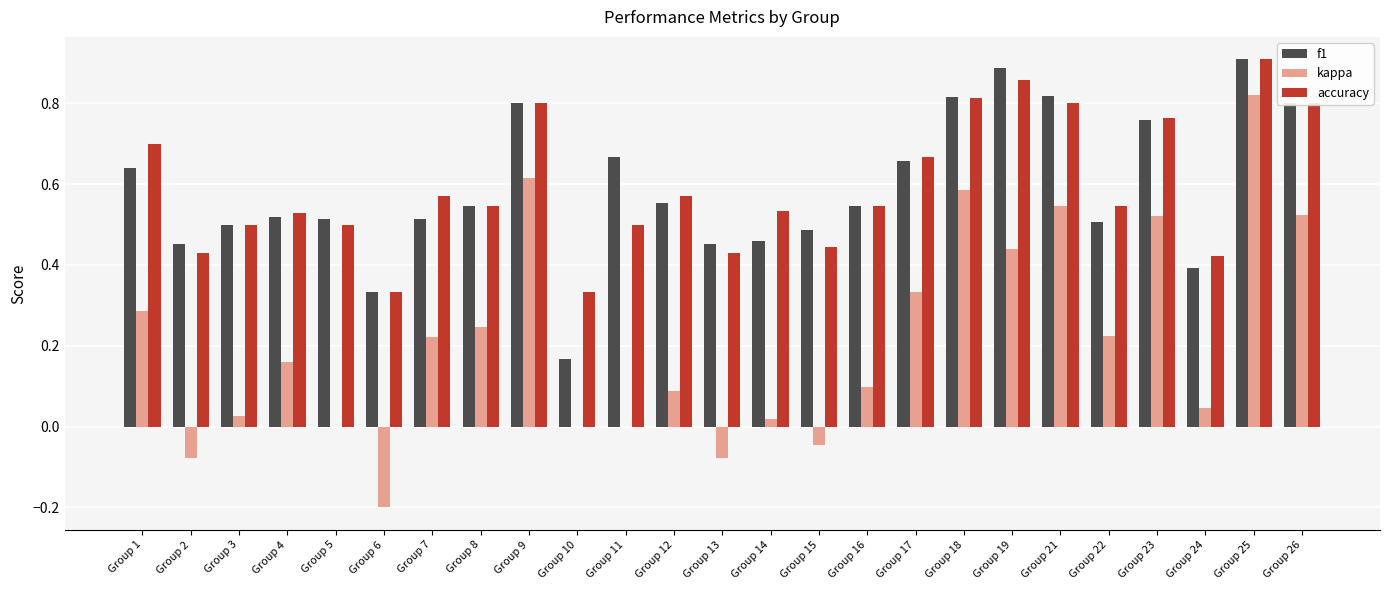

Which series changed the most between Group 4 and Group 8?

kappa